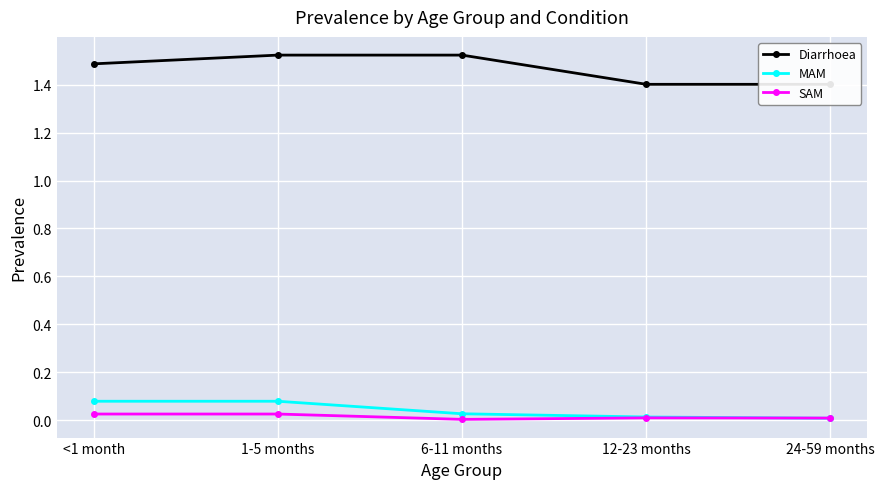

Does the chart display data point markers on the line(s)?

Yes